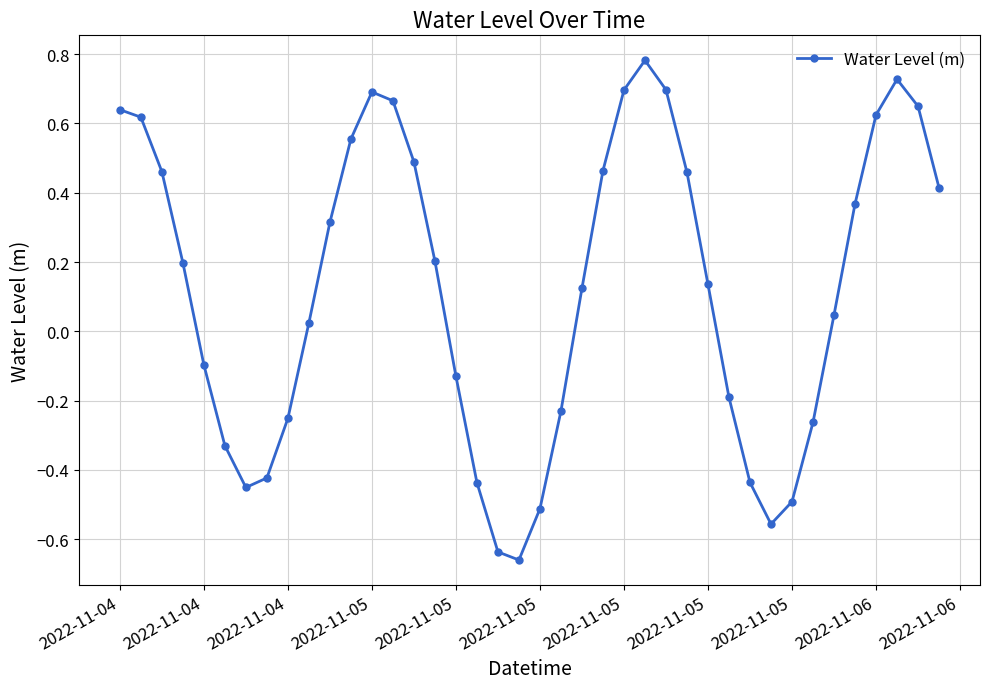

True or false: the data has more than 1 interior local peaks.

True